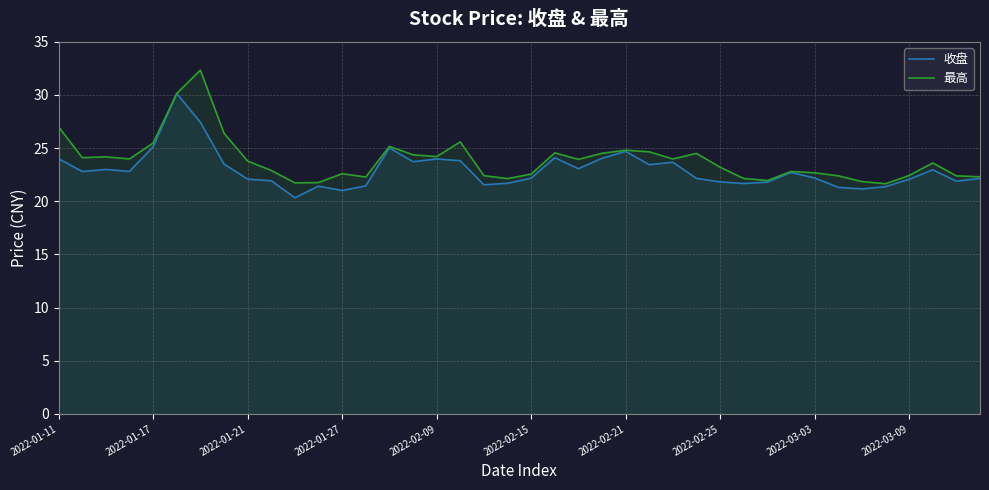

True or false: 收盘 has more than 2 points higher than both neighbors.

True